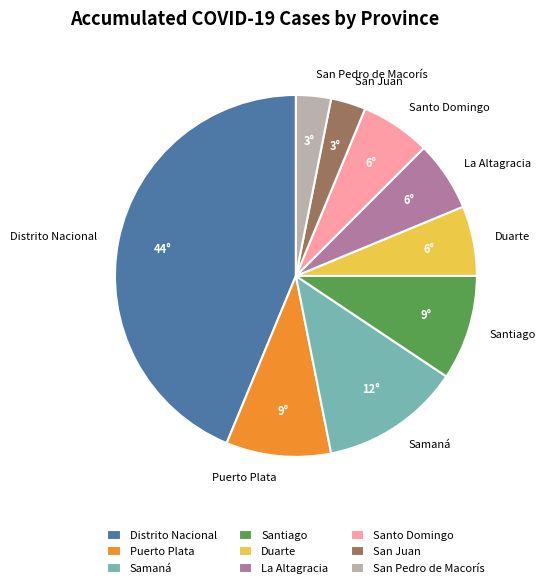

Count the number of slices in the pie.

9